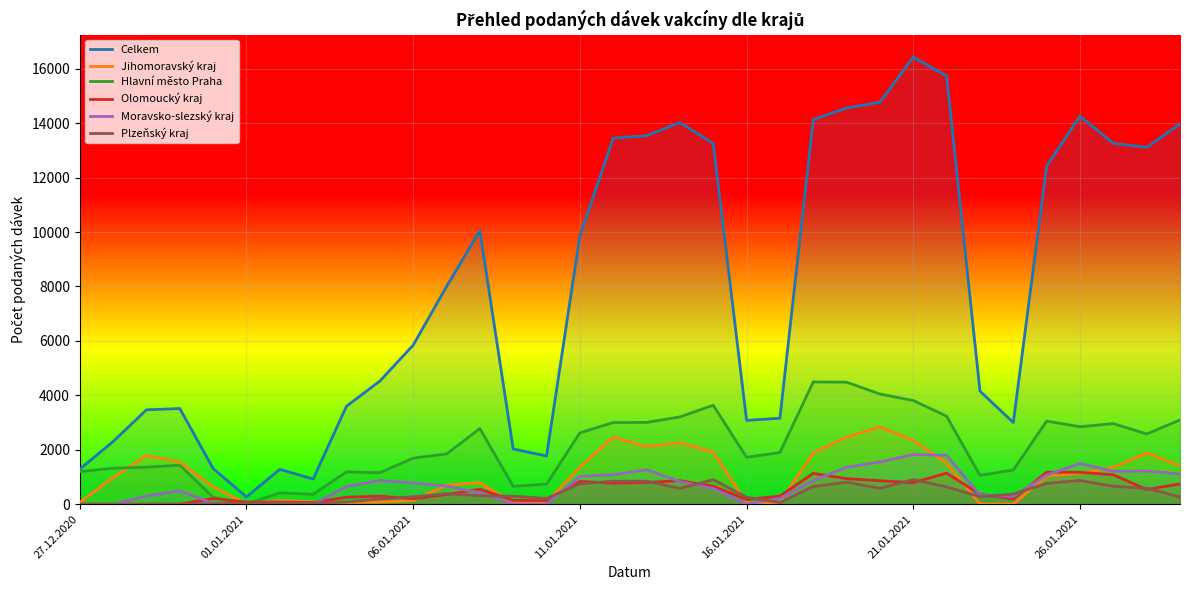

How many lines are shown in the chart?

6